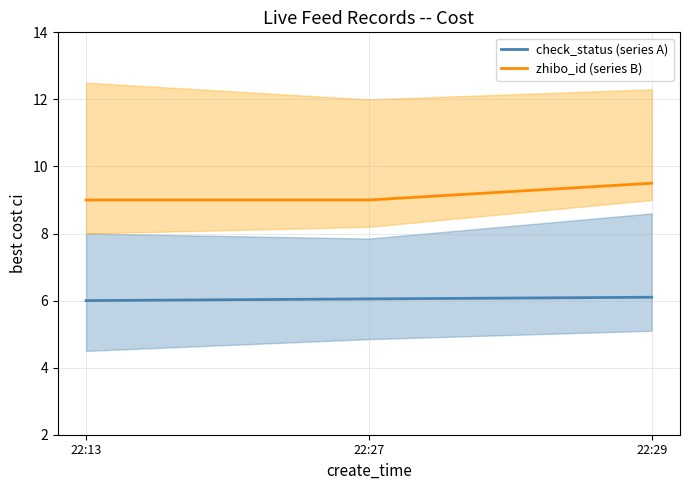

Does the chart have visible grid lines?

Yes